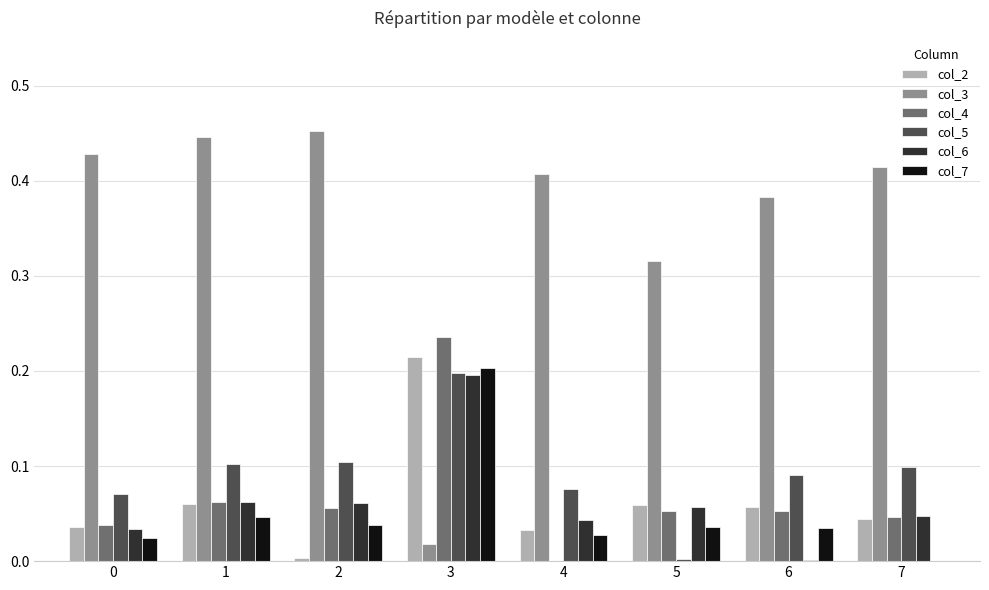

At which category is the sum across all series the highest?

3